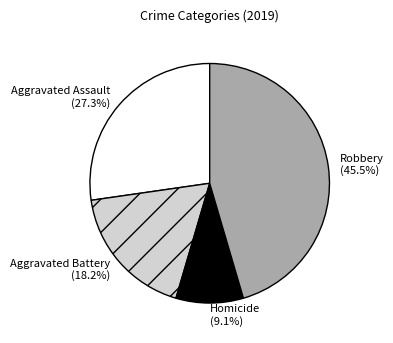

Which has a higher value, Aggravated Assault or Aggravated Battery?

Aggravated Assault